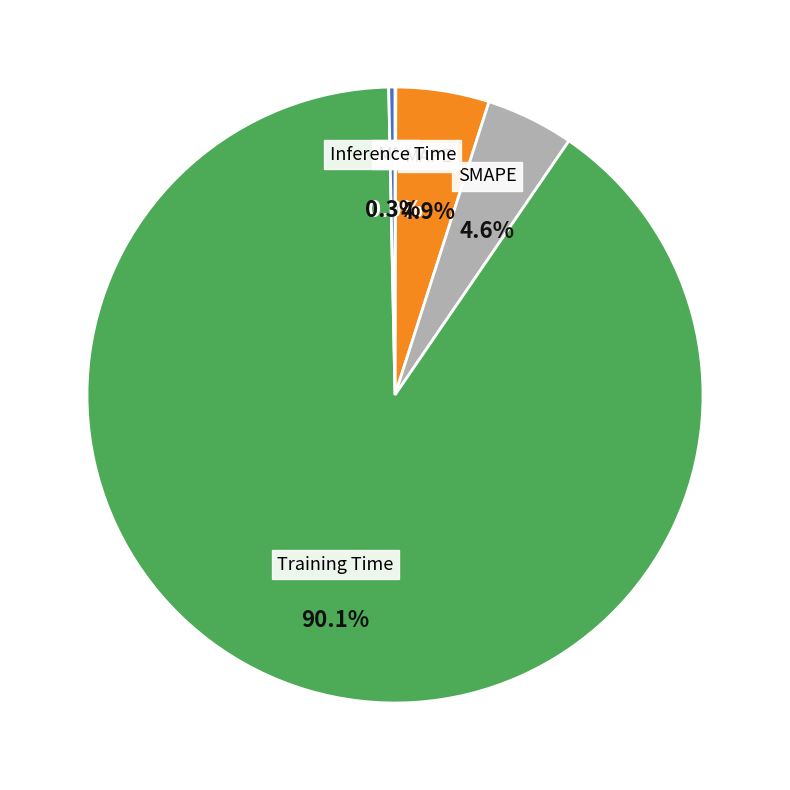

Which has a higher value, Training Time or MAPE?

Training Time